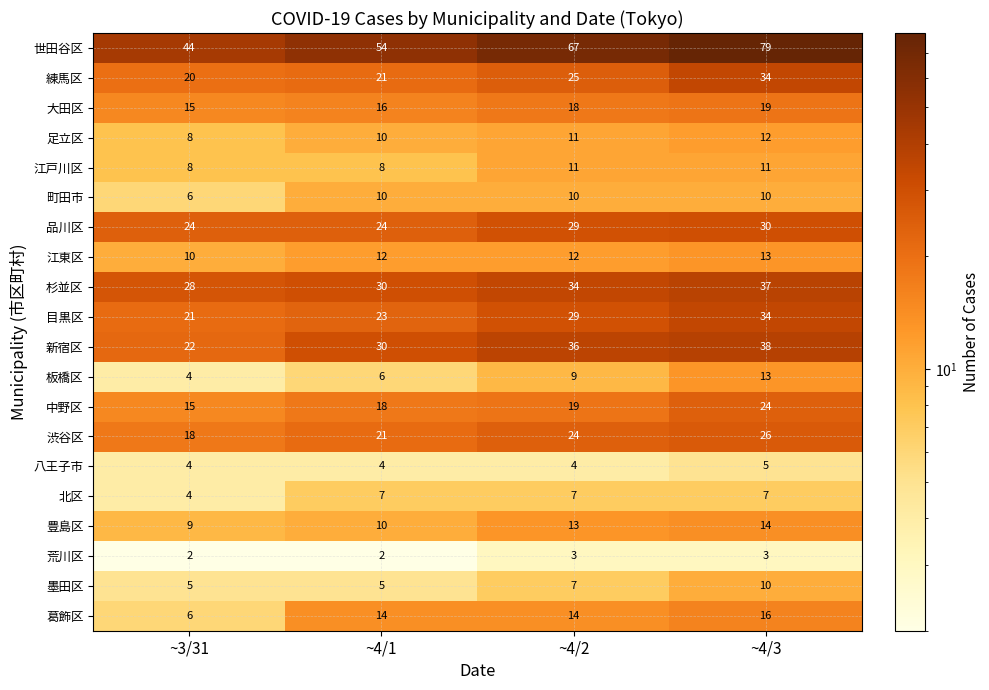

What is the maximum value for 杉並区?

37